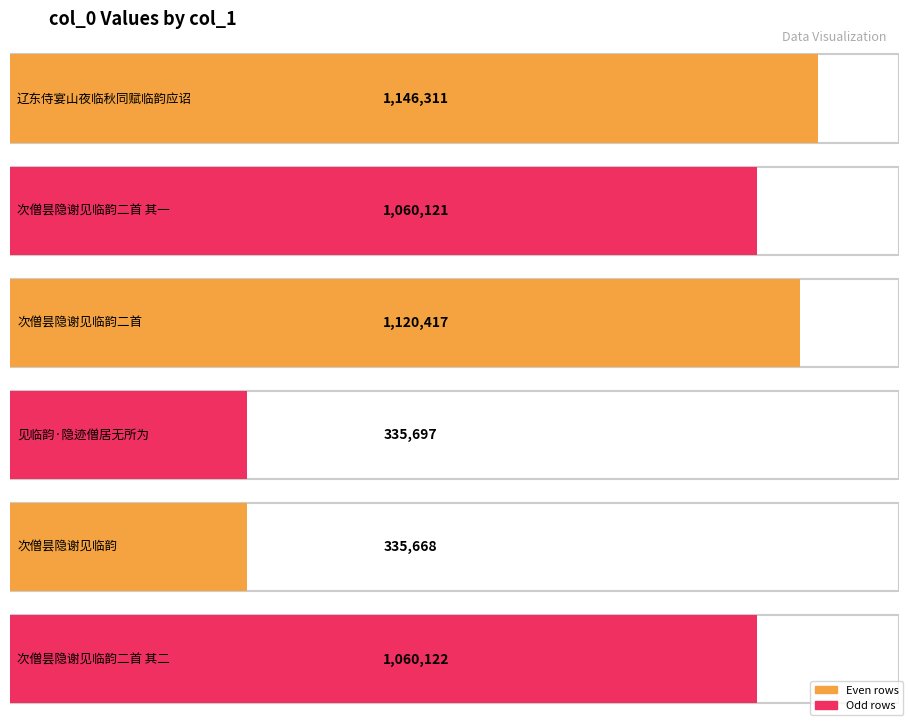

What is the smallest value displayed?

335668